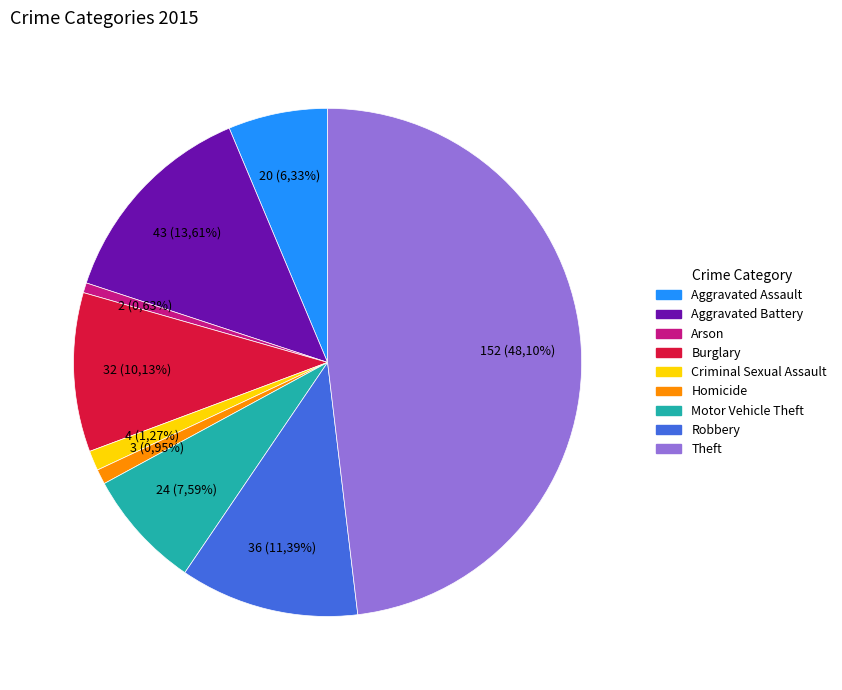

True or false: Theft accounts for 39% of the total.

False